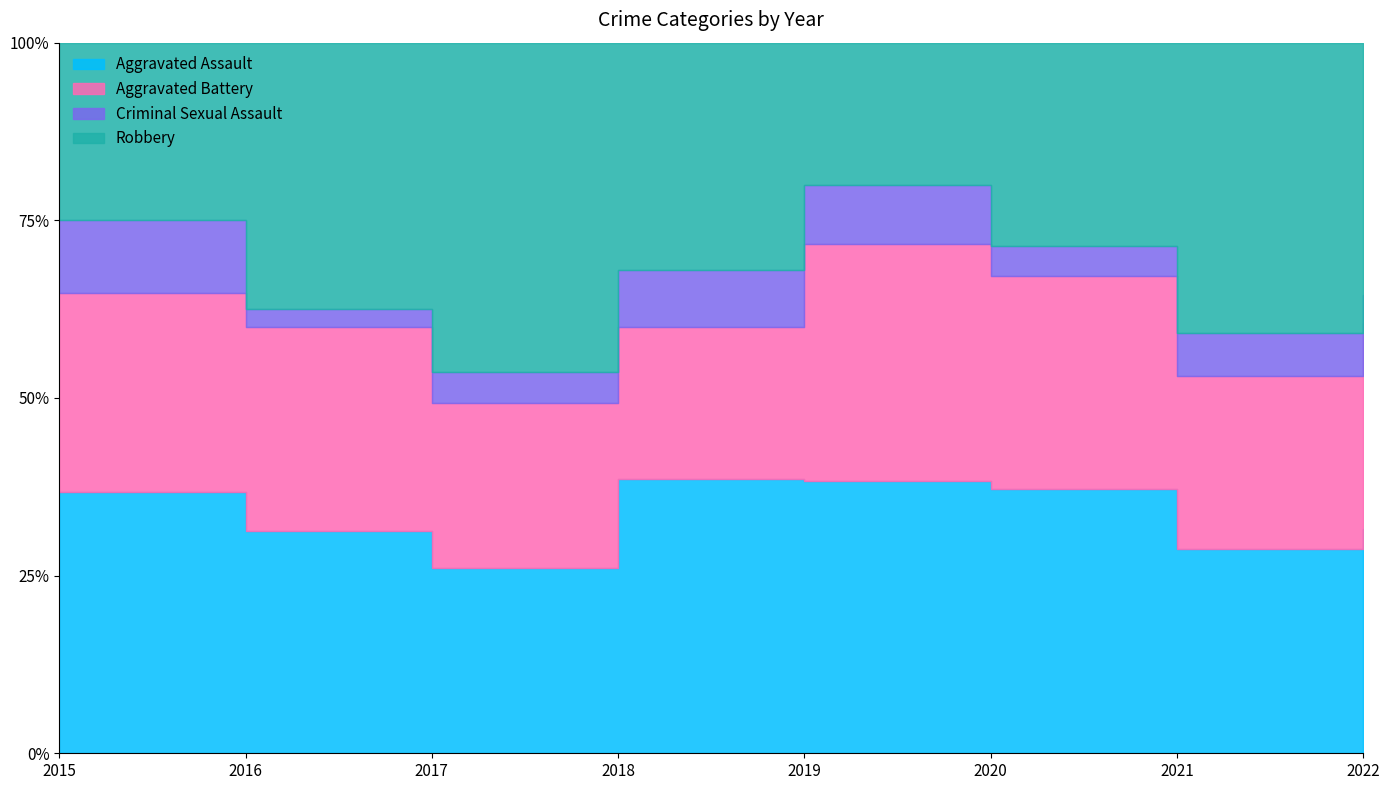

Which series has the largest total across all categories?

Aggravated Assault